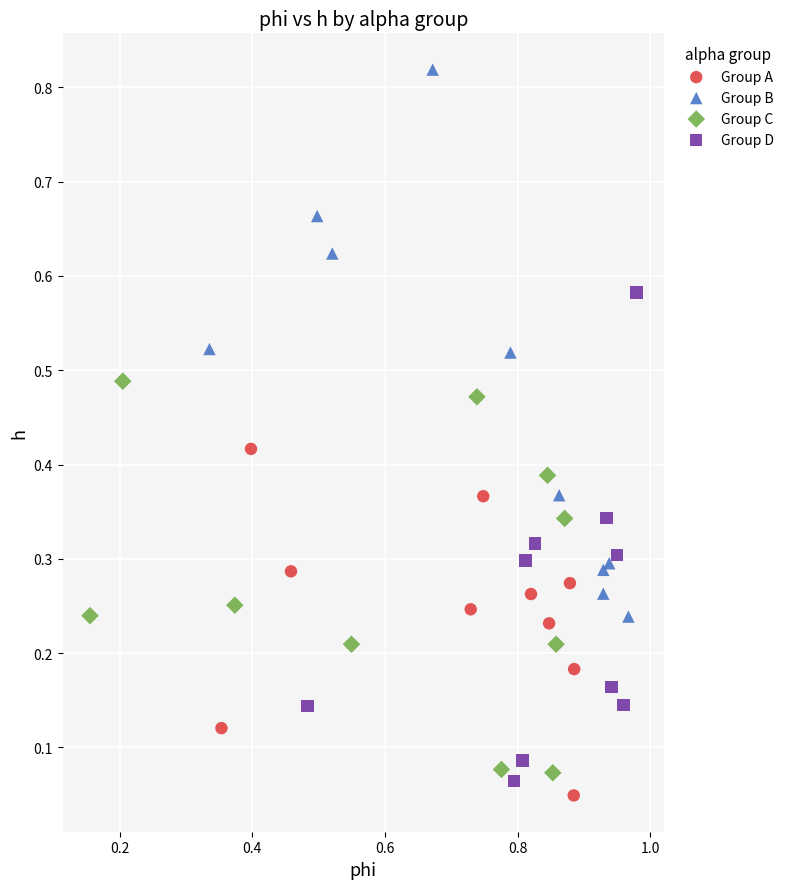

Which series contains the highest Y value?

Group B